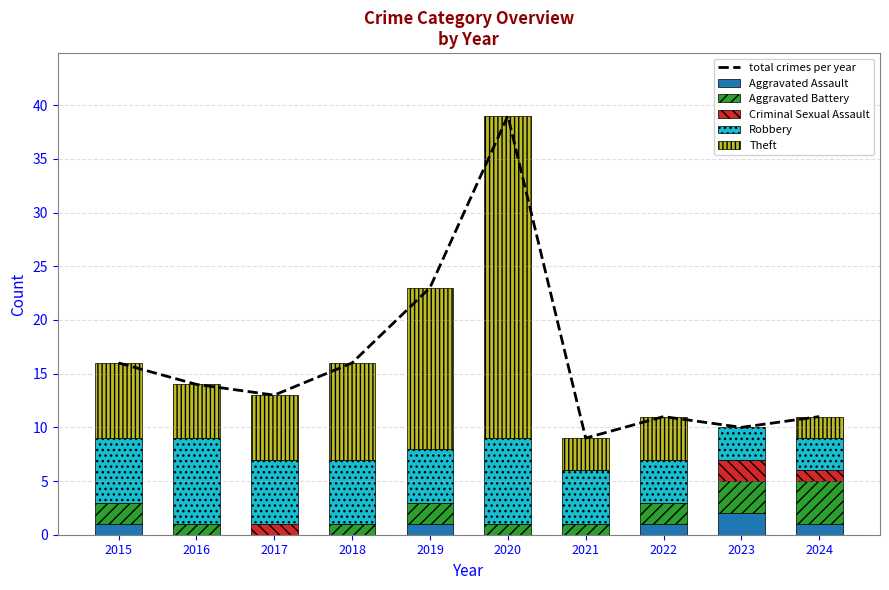

The Robbery series shows 6 at 2017. True or false?

True